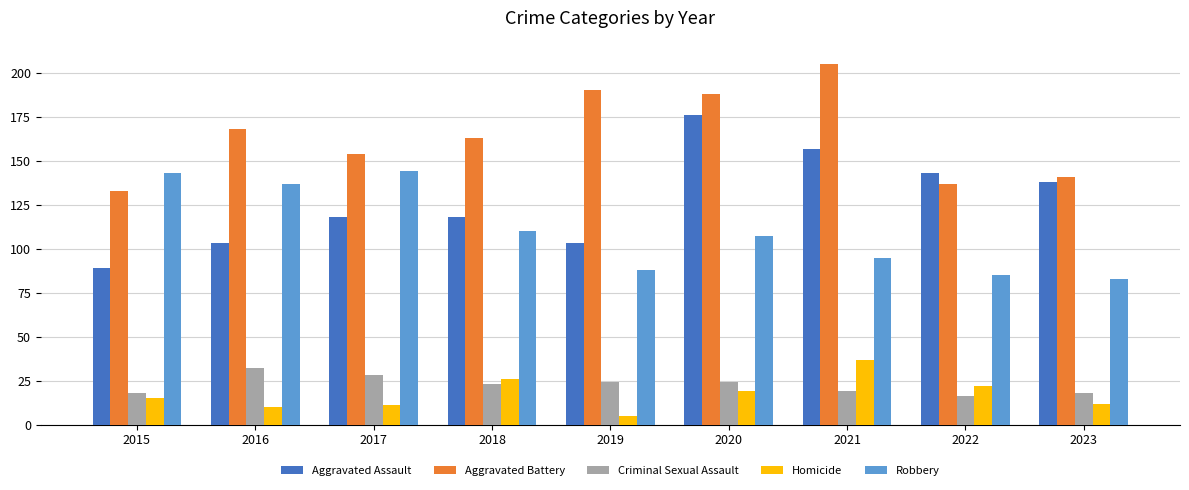

Which category has the highest value in the Criminal Sexual Assault series?

2016